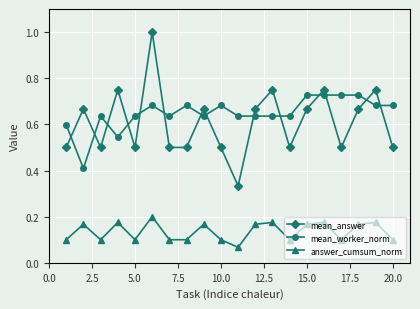

True or false: answer_cumsum_norm has more than 0 interior local peaks.

True